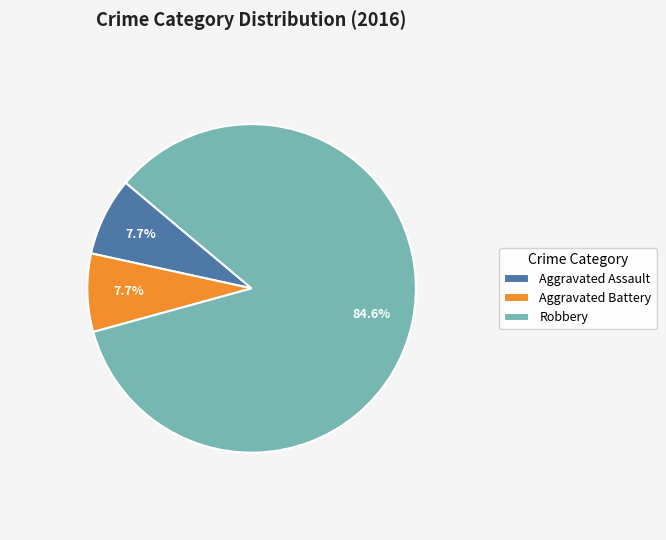

Which category has the biggest portion of the pie?

Robbery